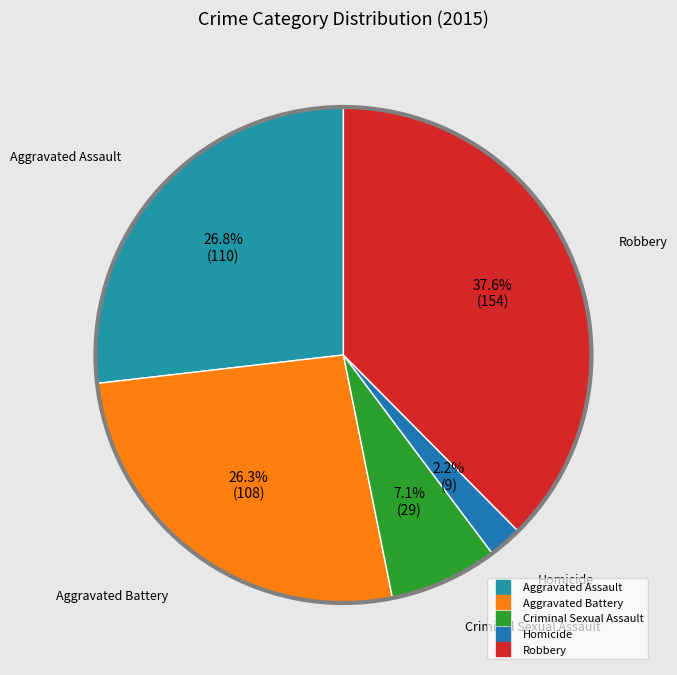

To the nearest percent, what portion does Criminal Sexual Assault represent?

7%